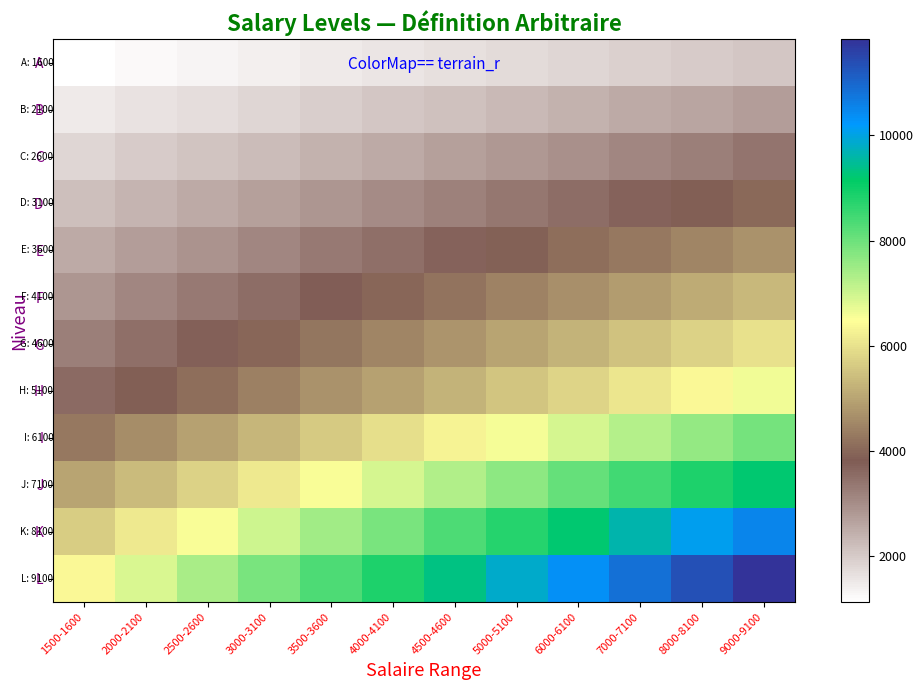

Rank the series at 9000-9100 from lowest to highest value.

A, B, C, D, E, F, G, H, I, J, K, L